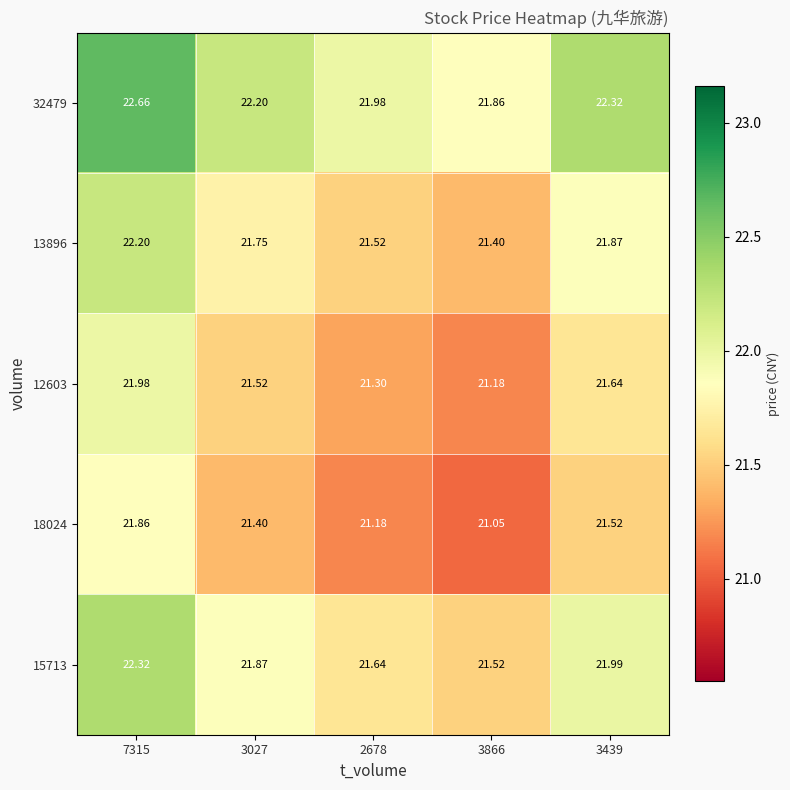

How many categories are shown in the chart?

5